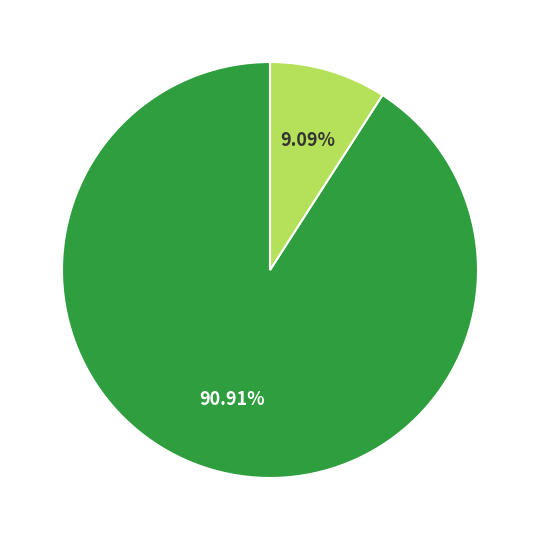

Does any single category account for the majority?

Yes